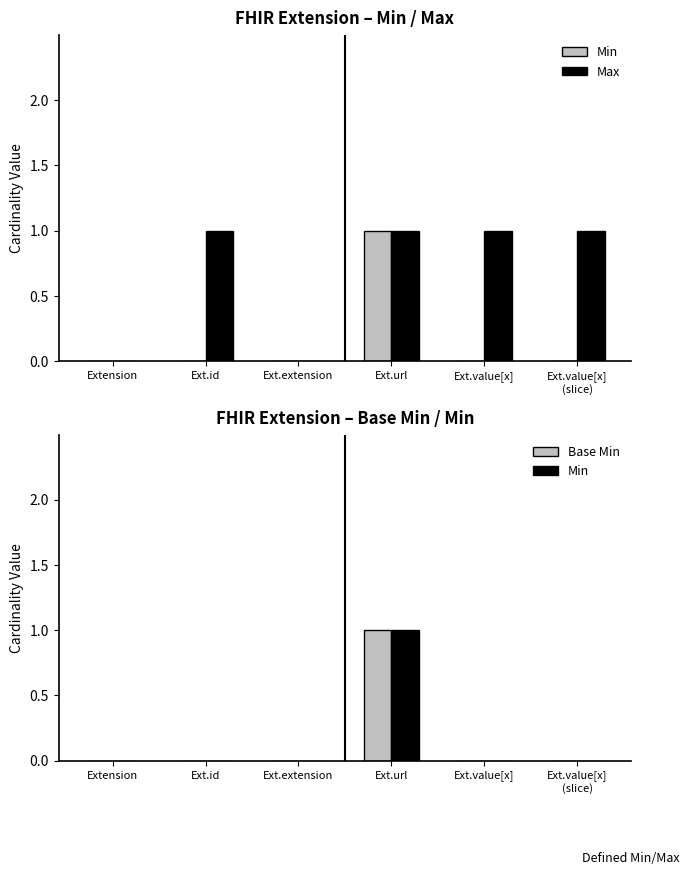

Reading left to right, what are all the values shown in this chart?

Min: Extension=0	Ext.id=0	Ext.extension=0	Ext.url=1	Ext.value[x]=0	Ext.value[x]
(slice)=0
Max: Extension=0	Ext.id=1	Ext.extension=0	Ext.url=1	Ext.value[x]=1	Ext.value[x]
(slice)=1
Base Min: Extension=0	Ext.id=0	Ext.extension=0	Ext.url=1	Ext.value[x]=0	Ext.value[x]
(slice)=0